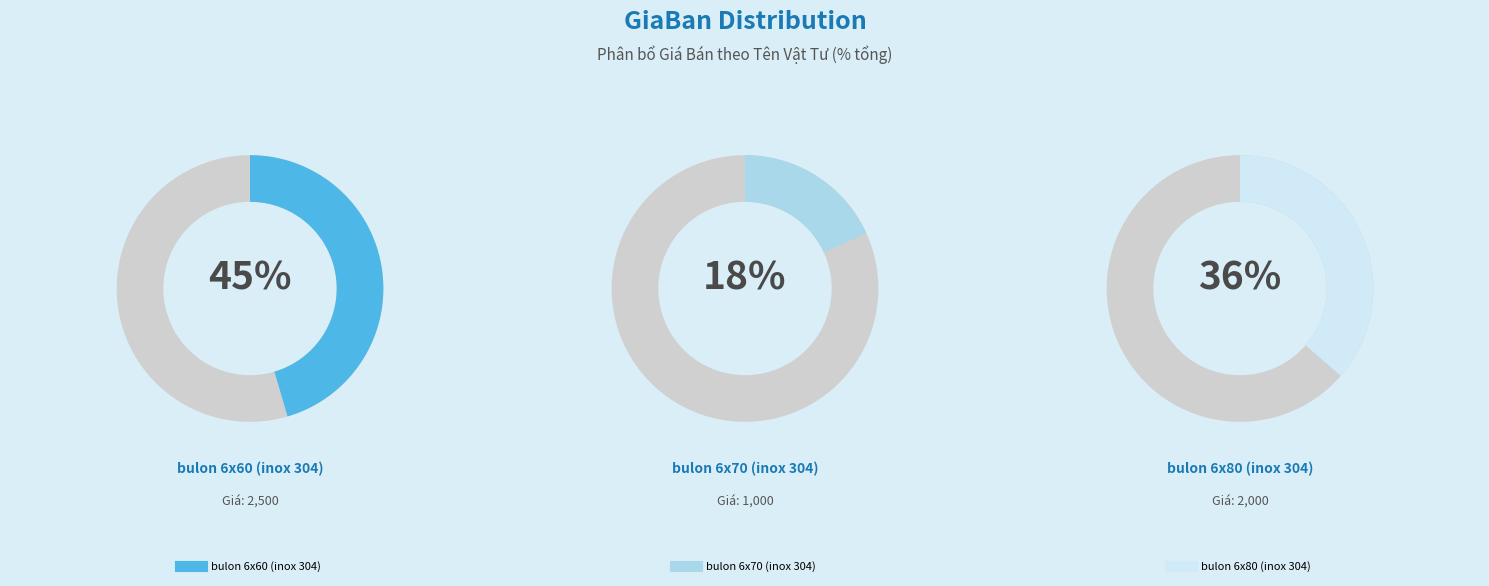

What is the largest slice in the pie chart?

bulon 6x60 (inox 304)